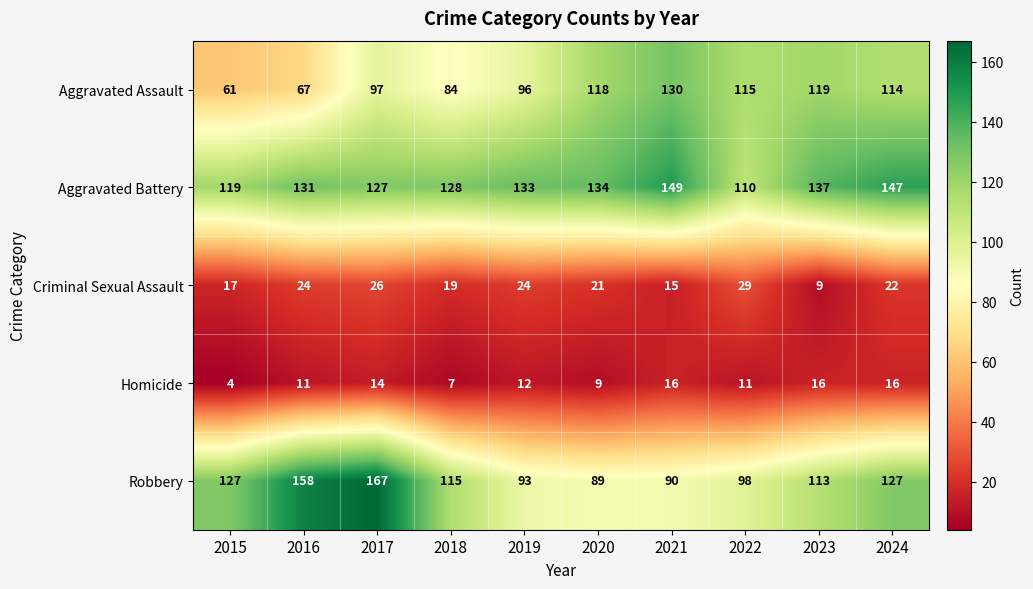

Between 2019 and 2024, which series saw the biggest shift?

Robbery